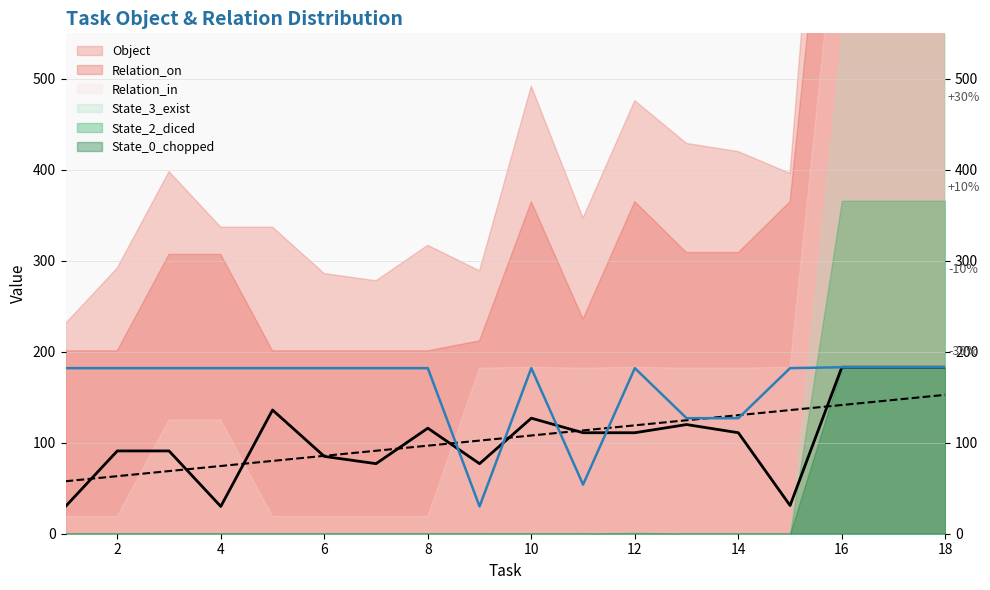

At which category is the sum across all series the highest?

16